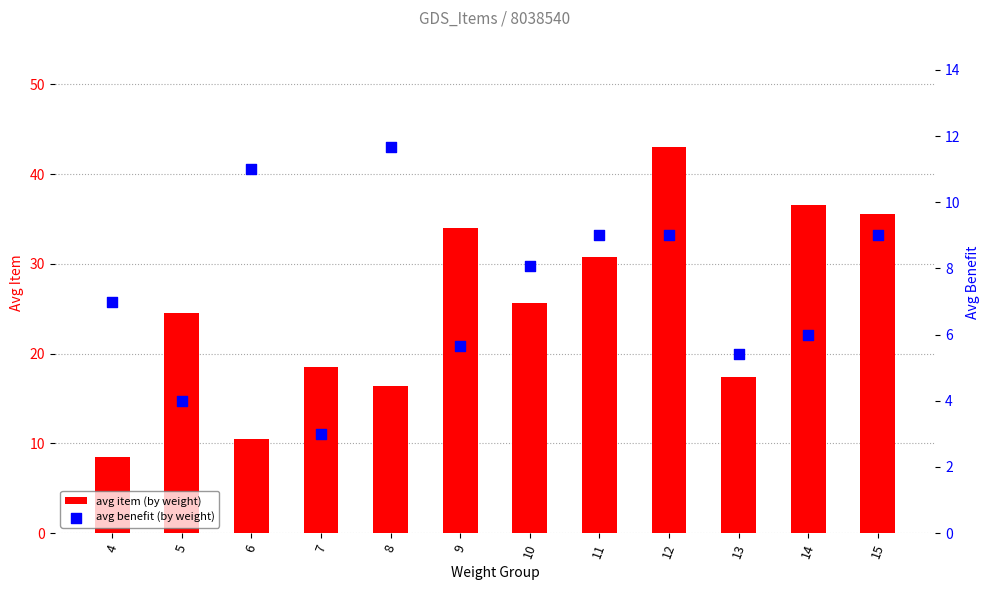

Which series reaches the minimum Y coordinate?

avg benefit (by weight)